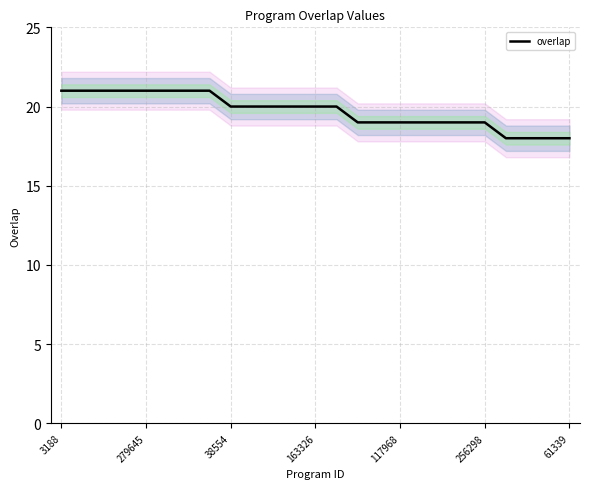

True or false: the data has more than 1 interior local peaks.

False